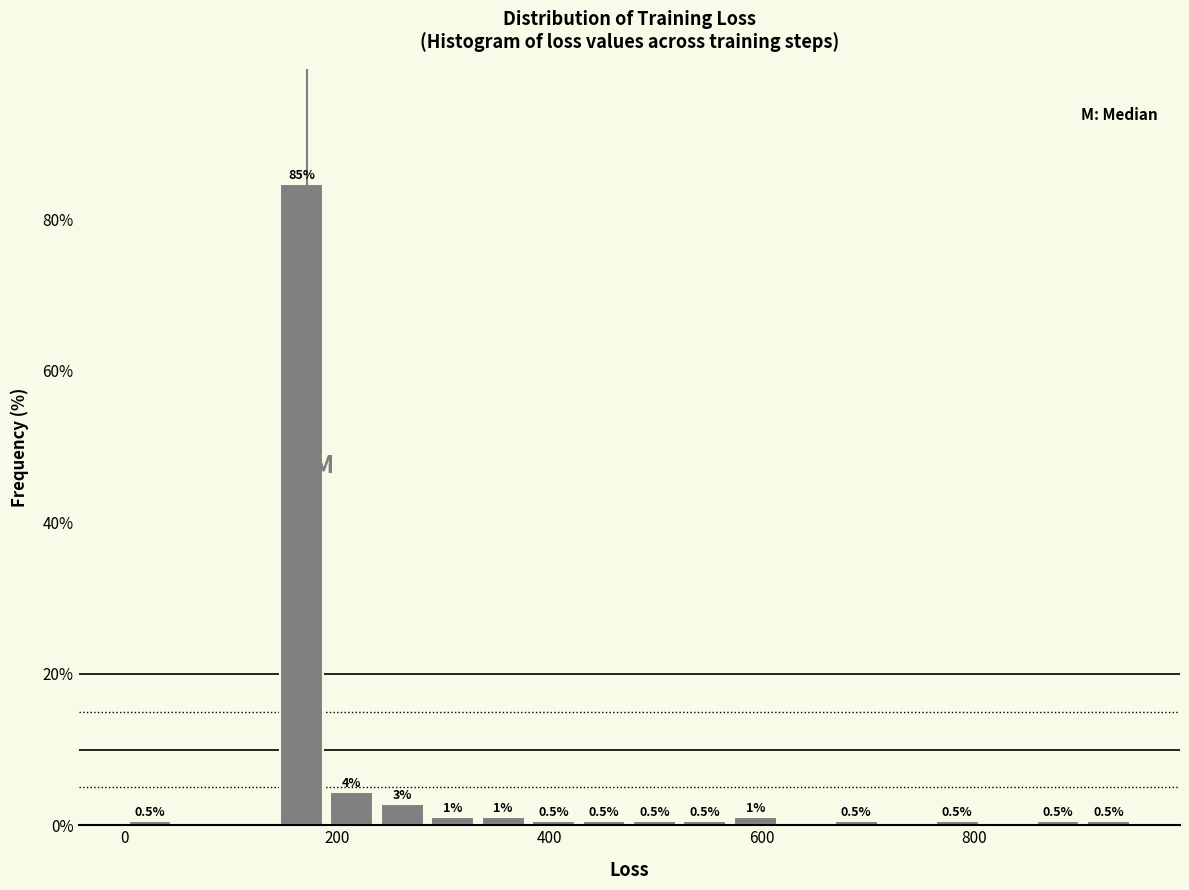

Around what value on the x-axis is the tallest bar? Give the approximate position of its centre, as read against the axis.

160